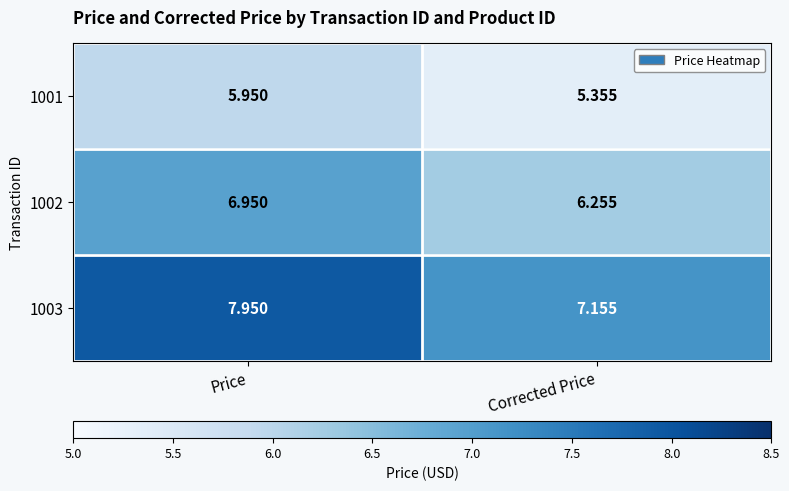

Where is 1001 nearest to the value 5?

Corrected Price